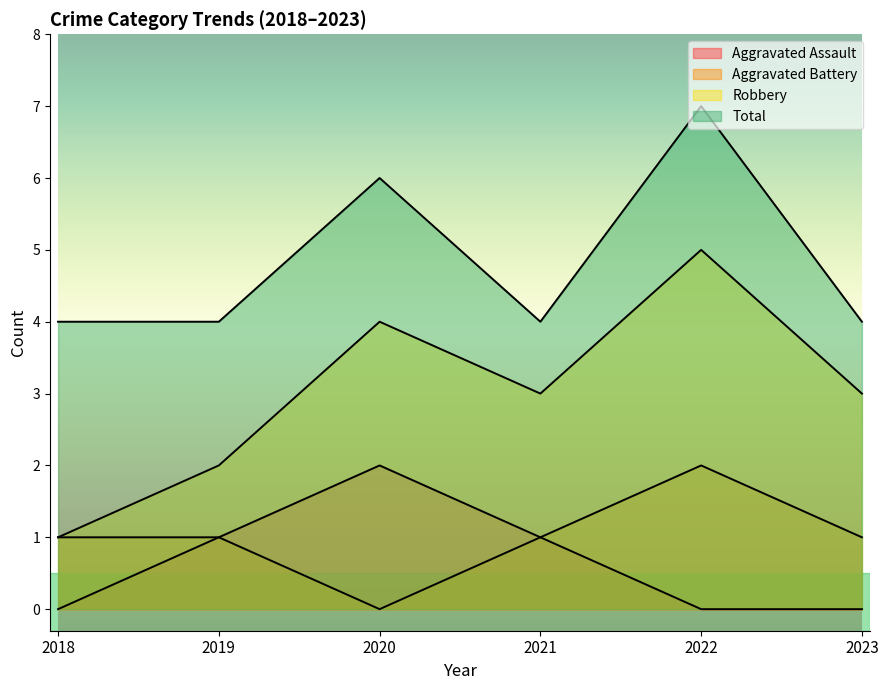

At which category is the sum across all series the highest?

2022